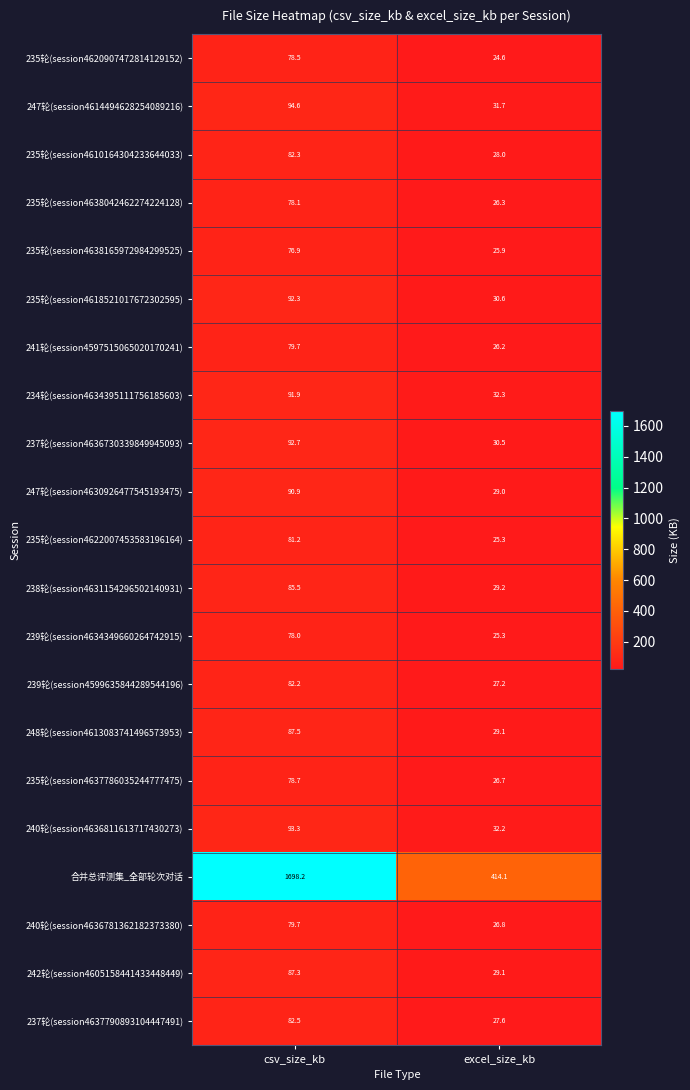

The value of 237轮(session4637790893104447491) at csv_size_kb is 82.5. True or false?

True